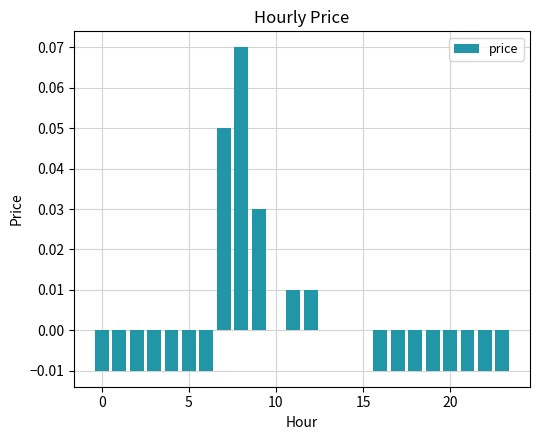

Reading right to left, list all the values displayed in this chart.

-0.0	-0.0	-0.0	-0.0	-0.0	-0.0	-0.0	-0.0	0.0	0.0	0.0	0.0	0.0	0.0	0.0	0.1	0.1	-0.0	-0.0	-0.0	-0.0	-0.0	-0.0	-0.0